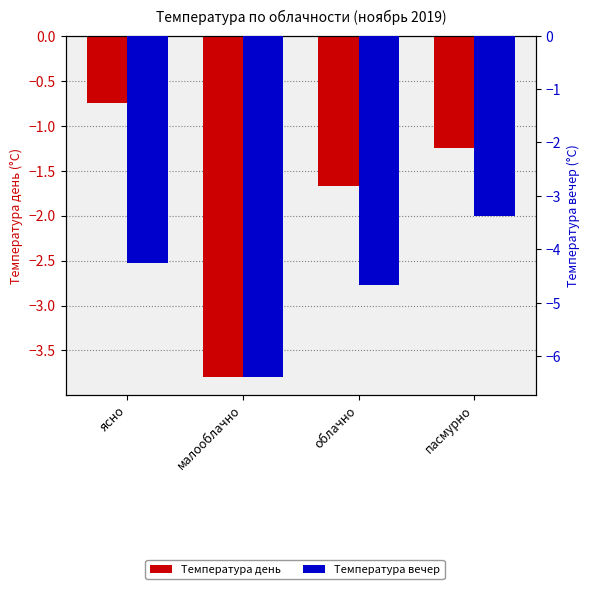

Between ясно and пасмурно, which is larger?

ясно